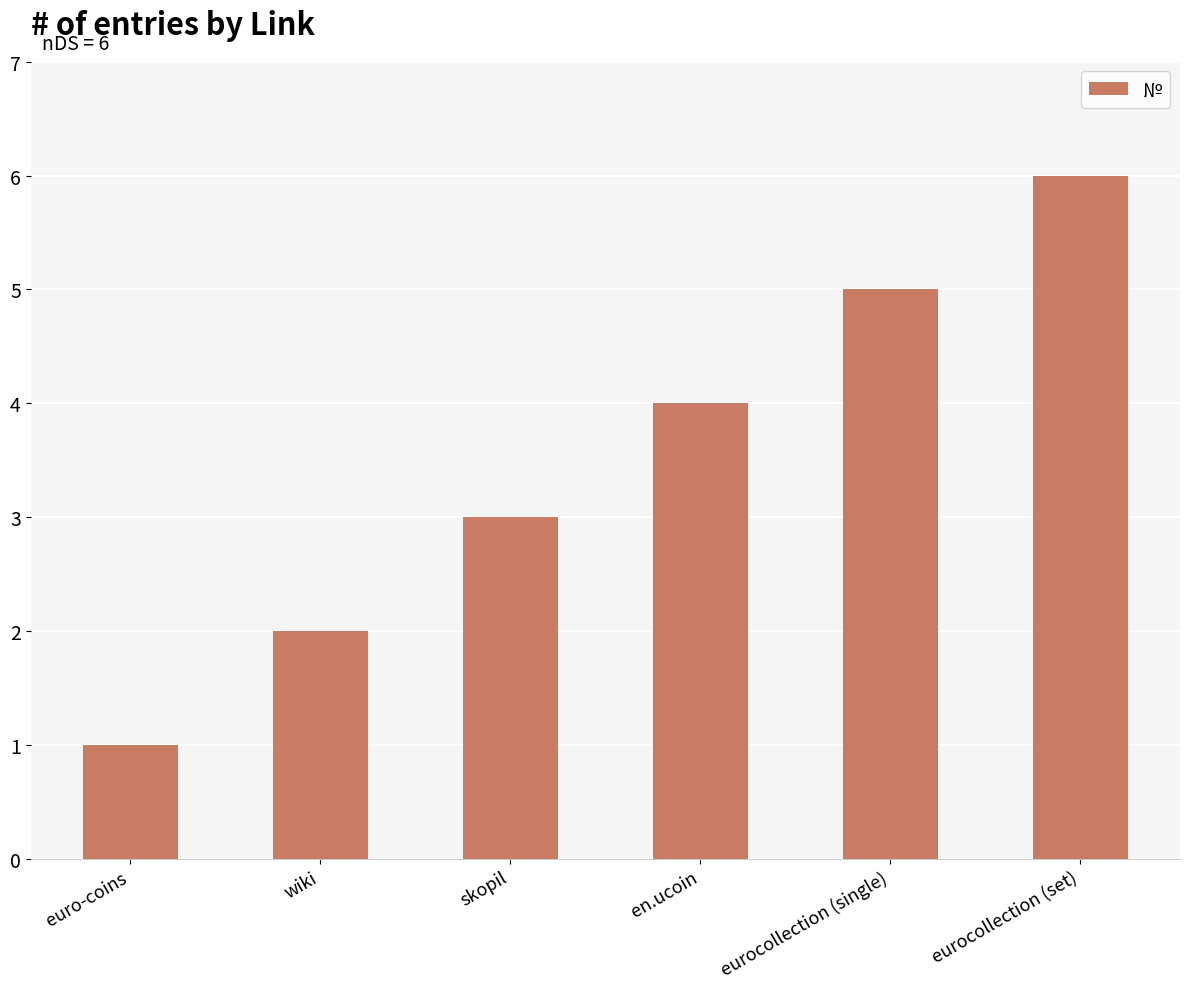

Count the number of categories in the chart.

6